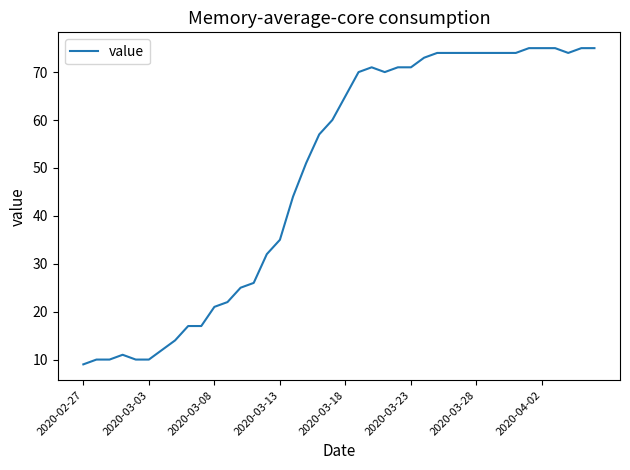

What is the minimum value shown in the chart?

9